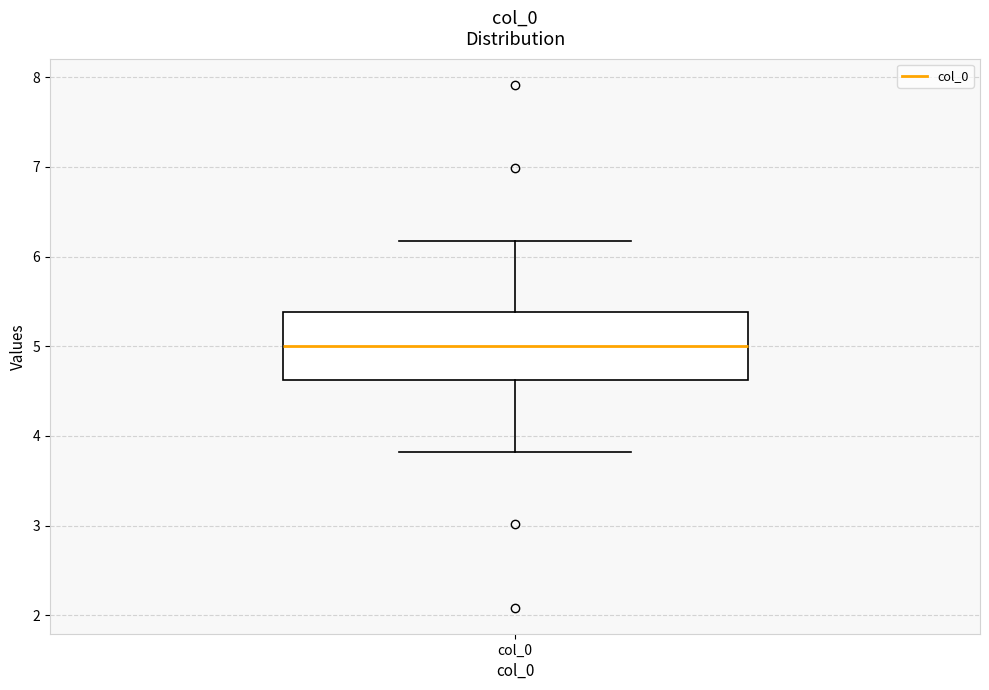

Transcribe this box plot: give where the median line is, the range the box spans, and where the two whiskers end, as read against the y-axis. The values are not printed on the chart, so give them approximately, as read against the axis.

median 5.0, box 4.6 to 5.4, whiskers 3.8 to 6.2